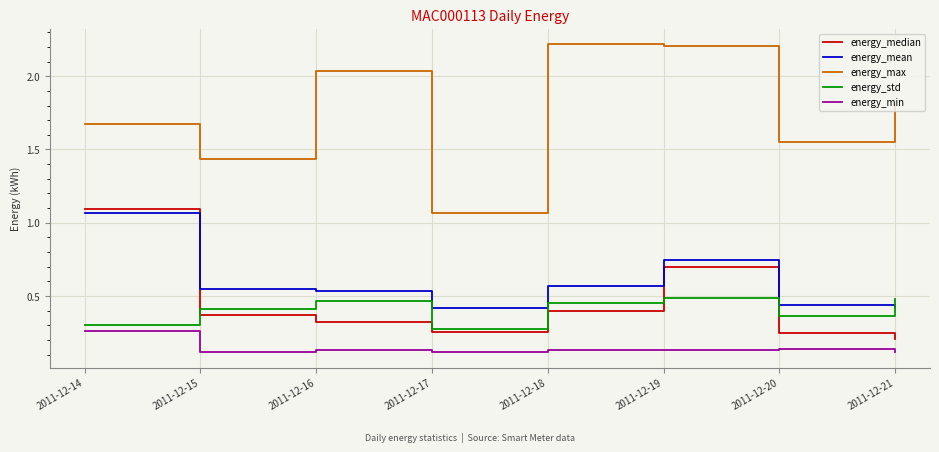

Which series has the largest total across all categories?

energy_max